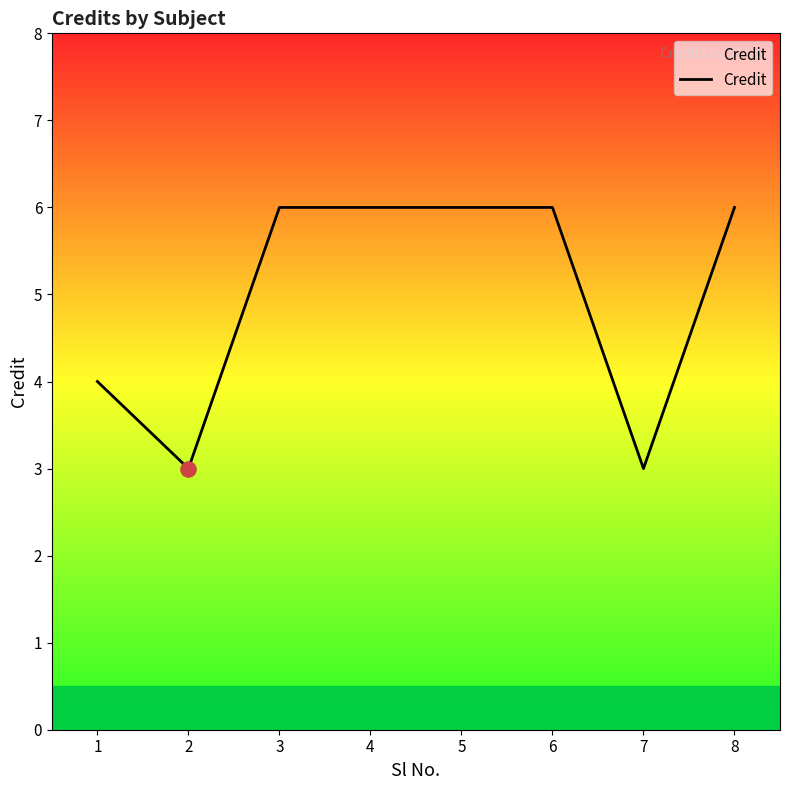

What is the ratio of the value at 2 to the value at 6?

0.5